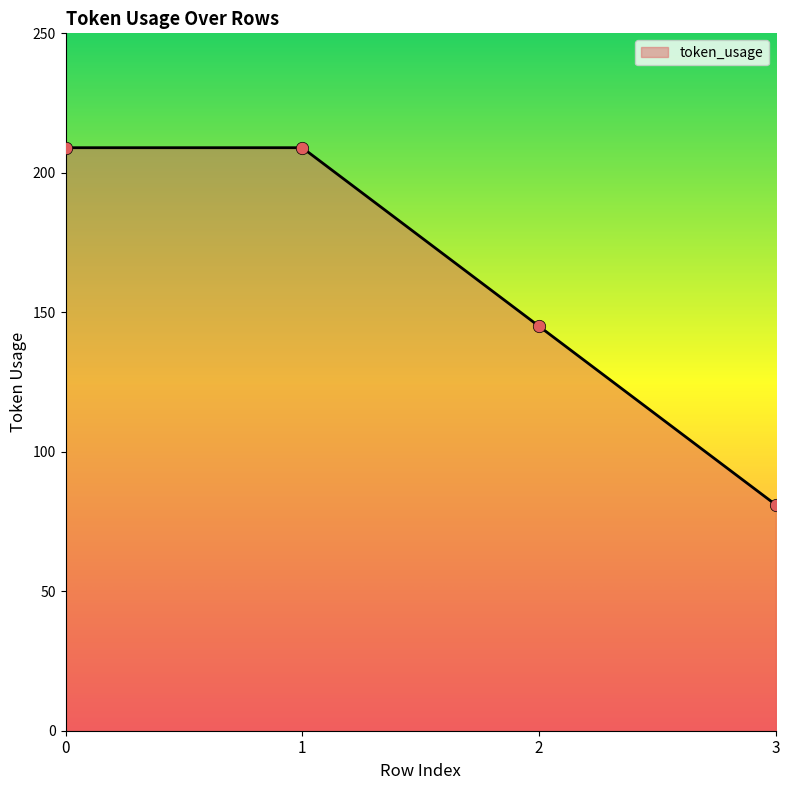

What is the change in value from 1 to 2?

-64